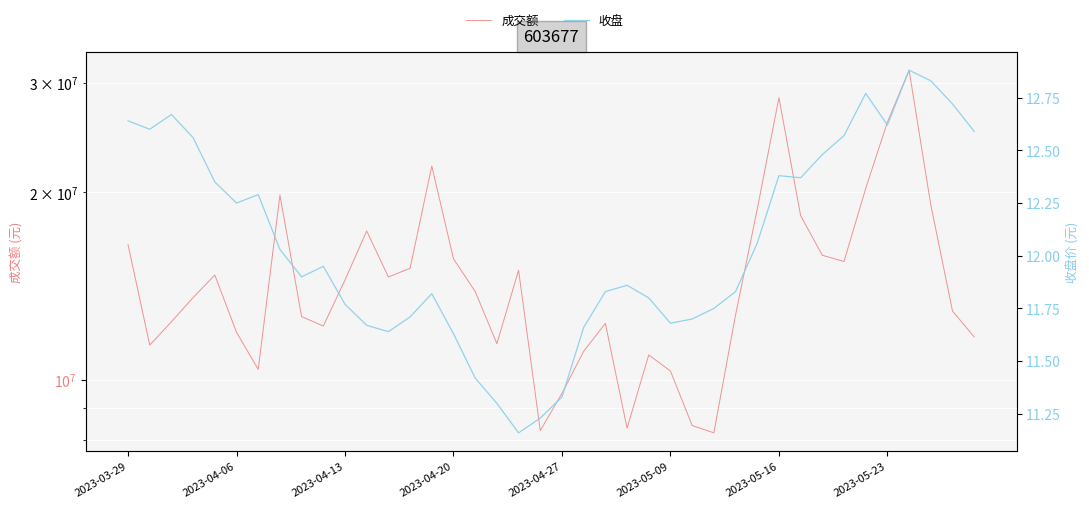

True or false: 收盘 has more than 0 points higher than both neighbors.

True